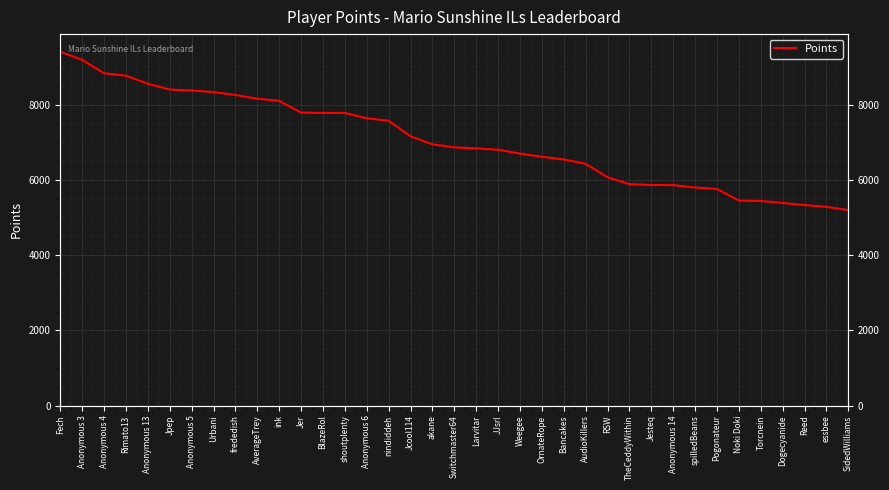

Rank the categories by value from lowest to highest.

SidedWilliams, essbee, Reed, Dogecyanide, Torcnein, Noki Doki, Pogonateur, spilledBeans, Anonymous 14, Jesteq, TheCeddyWithin, RSW, AudioKillers, Bancakes, OrnateRope, Weegee, JJsrl, Larvitar, Switchmaster64, akane, Jcool114, nindiddeh, Anonymous 6, shoutplenty, BlazeRol, Jer, ink, AverageTrey, frededish, Urbani, Anonymous 5, Jpep, Anonymous 13, Rimato13, Anonymous 4, Anonymous 3, Fech